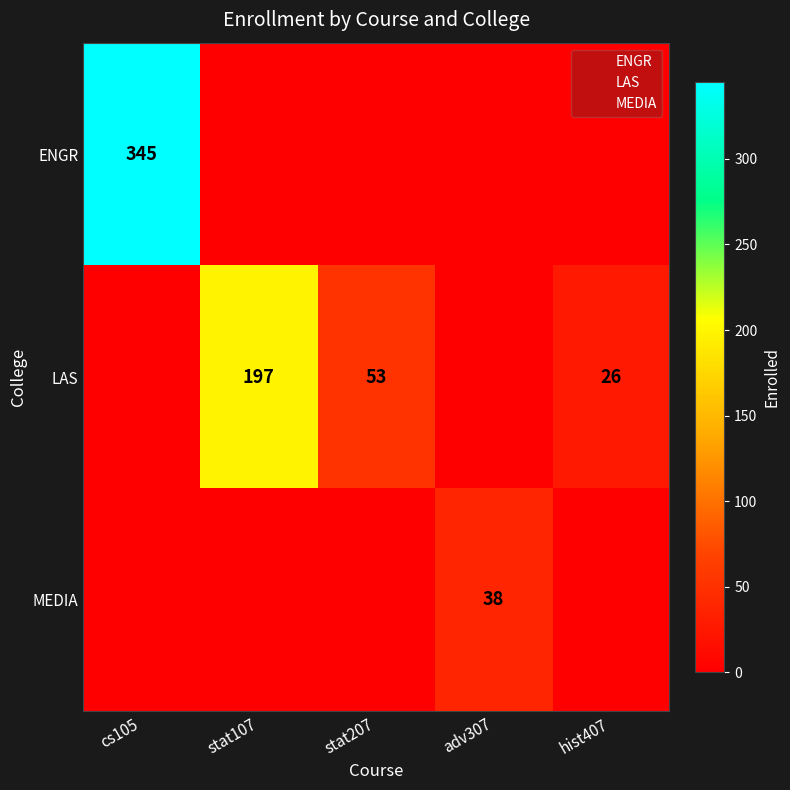

What is the difference between the highest and lowest values at cs105?

345